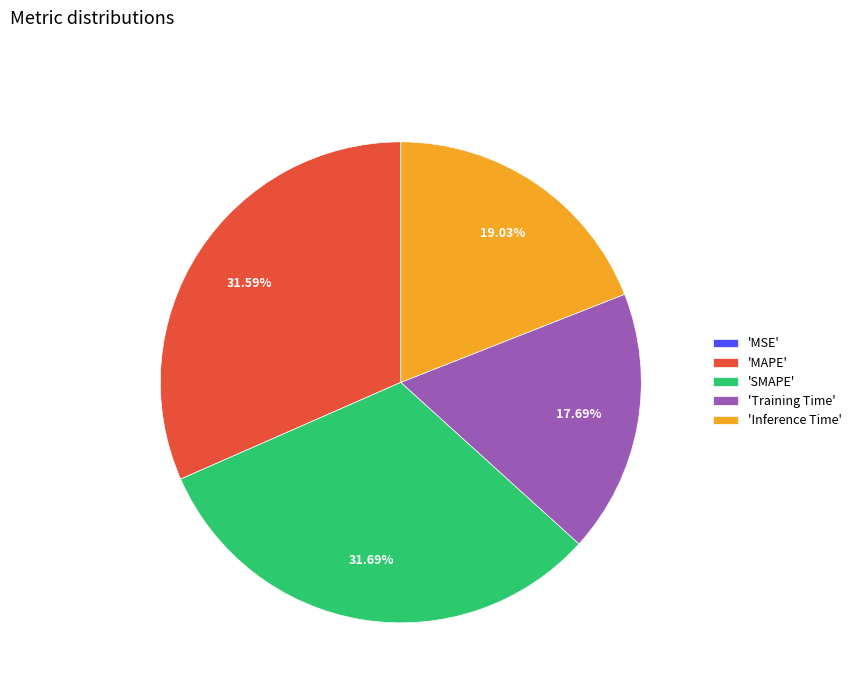

Do 'Inference Time' and 'Training Time' together represent more than half of the pie?

No